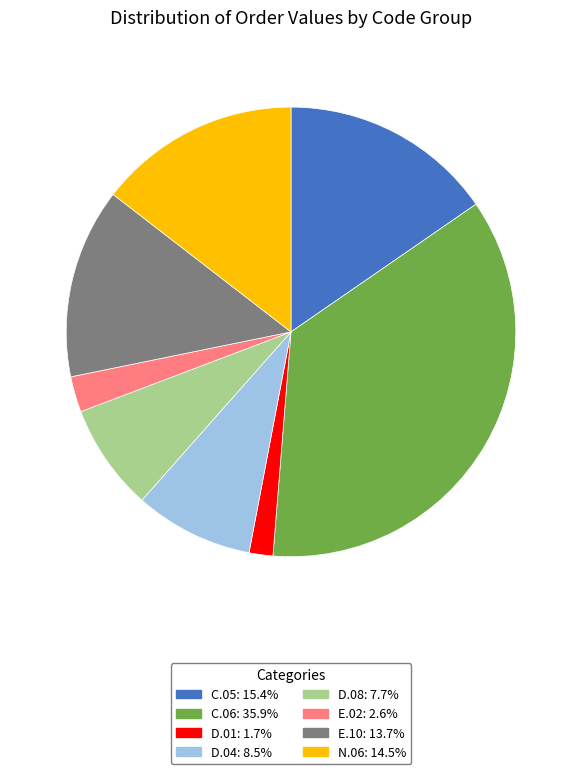

What is the ratio of the value at N.06 to the value at C.06?

0.4